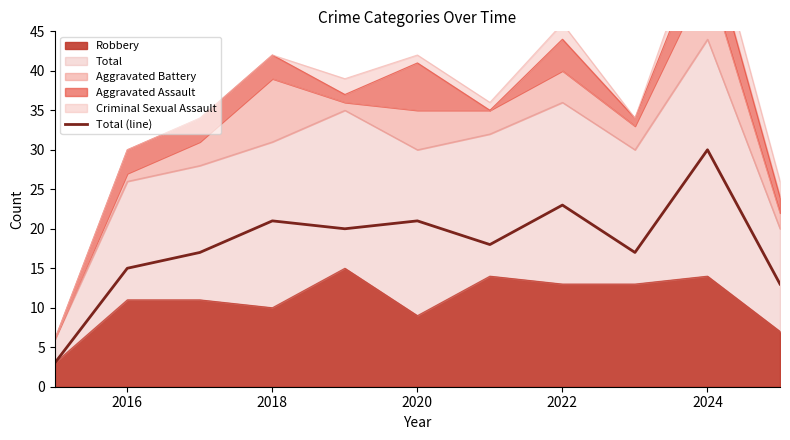

How many points are lower than both their immediate neighbors (excluding endpoints)?

3